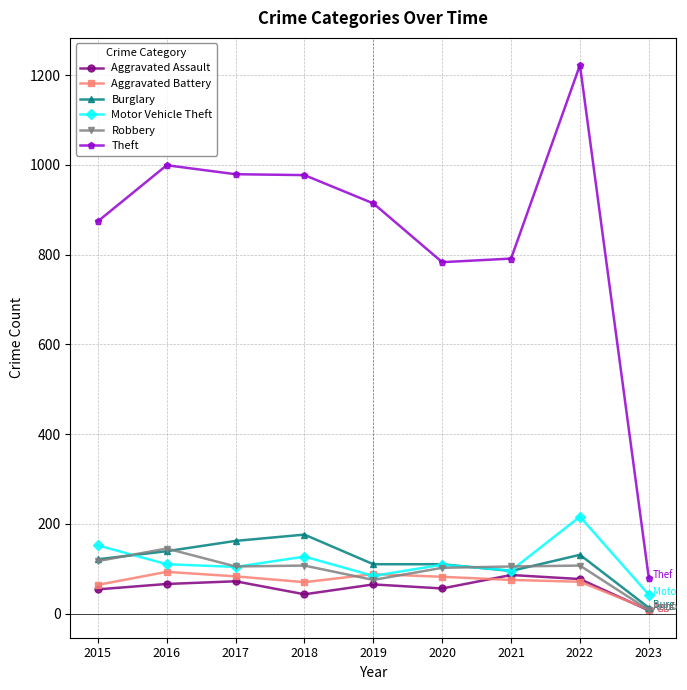

True or false: Aggravated Battery has more than 0 interior local peaks.

True